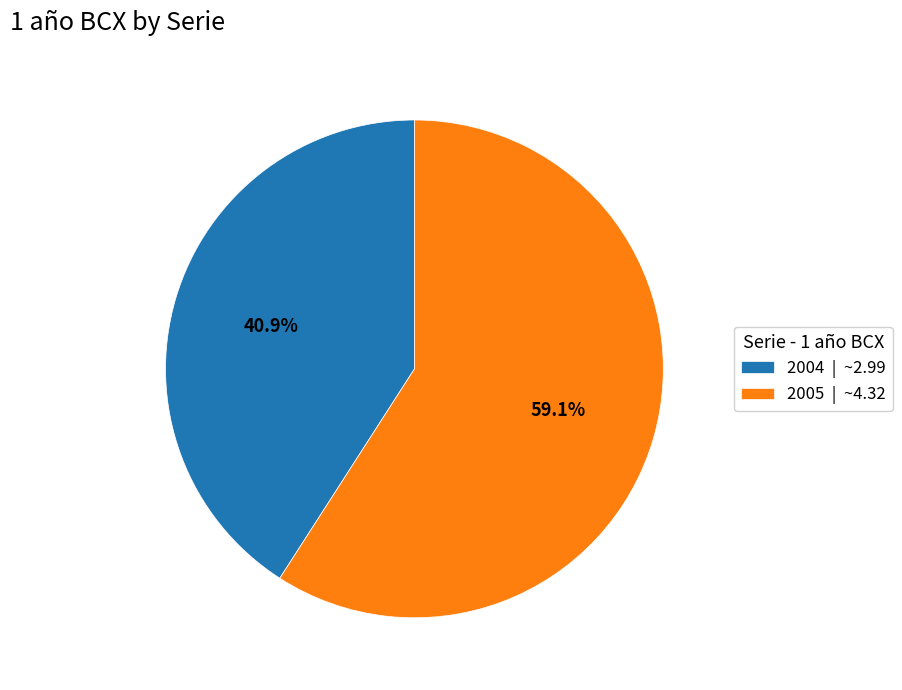

To the nearest percent, what portion does 2005 represent?

59%